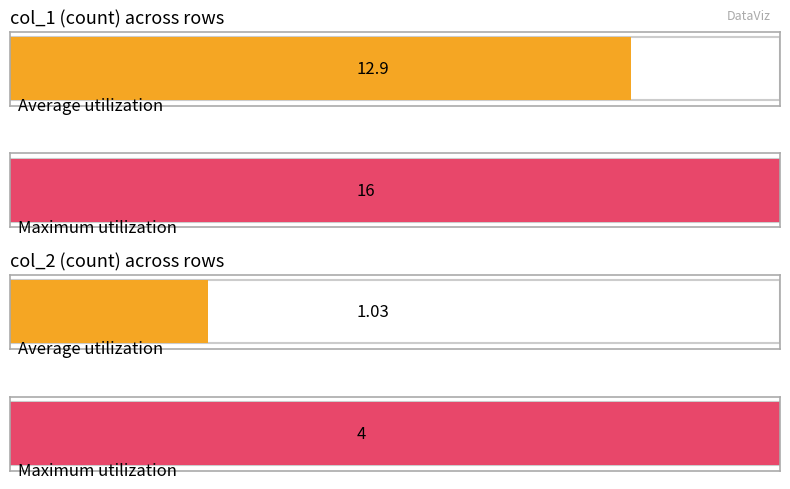

Read the col_1 value at 18, to the nearest 5.

15